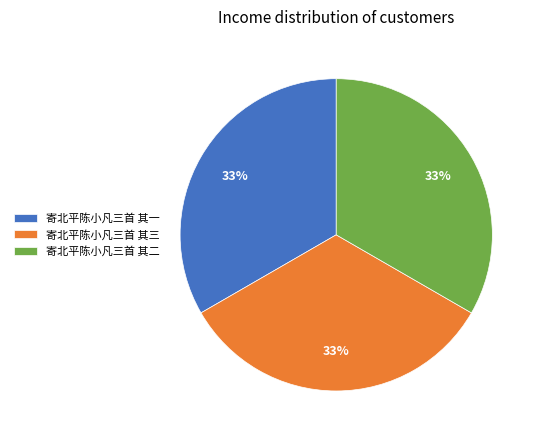

To the nearest percent, what is the combined percentage of 寄北平陈小凡三首 其二 and 寄北平陈小凡三首 其三?

67%